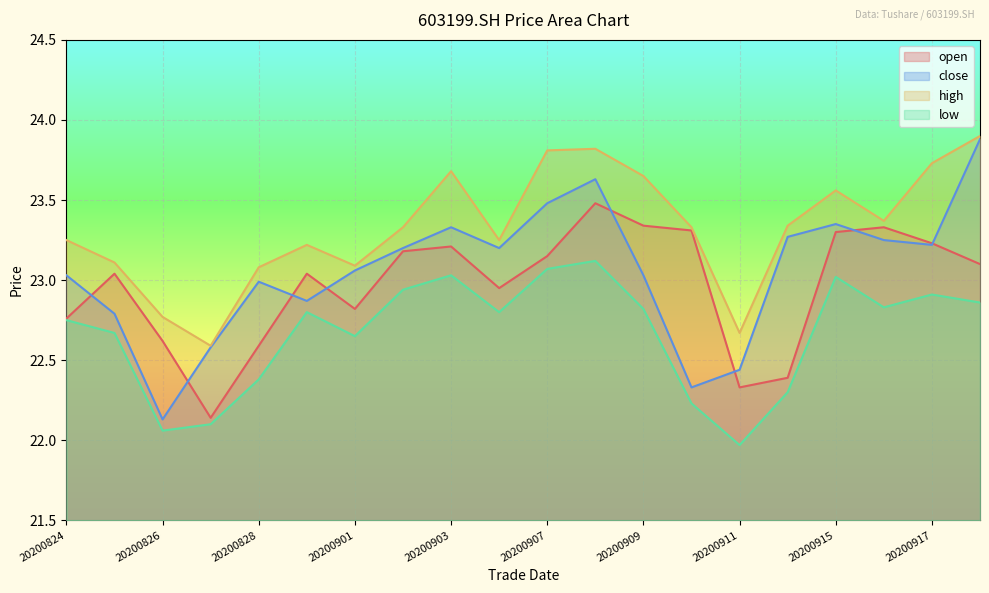

What is the total value across all series at 20200828?

91.0